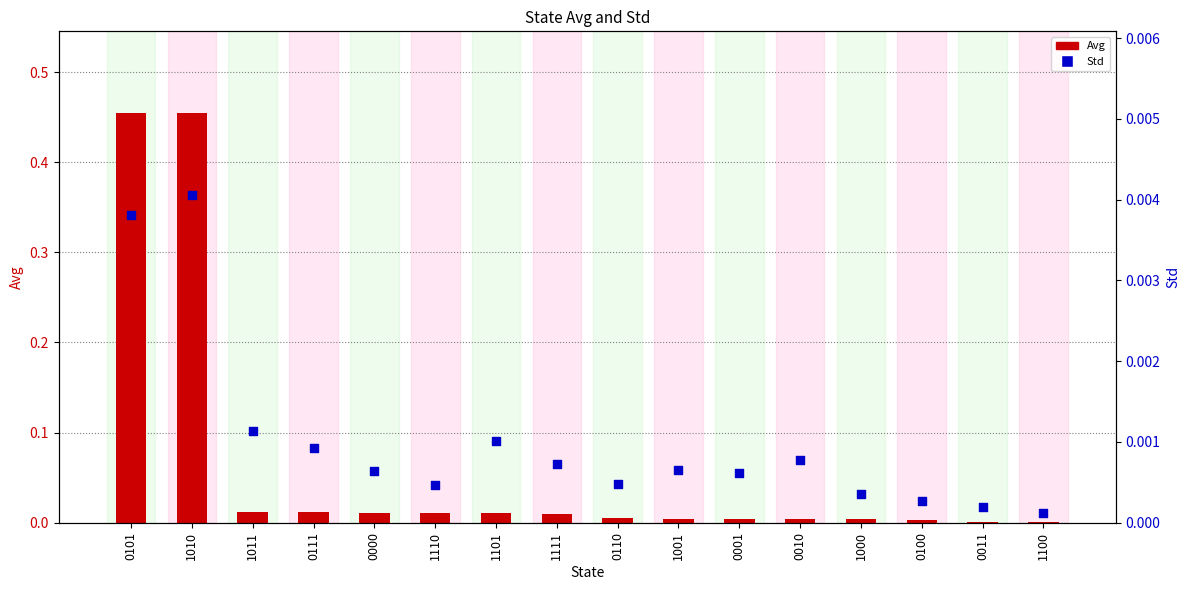

Which series contains the lowest Y value?

Std